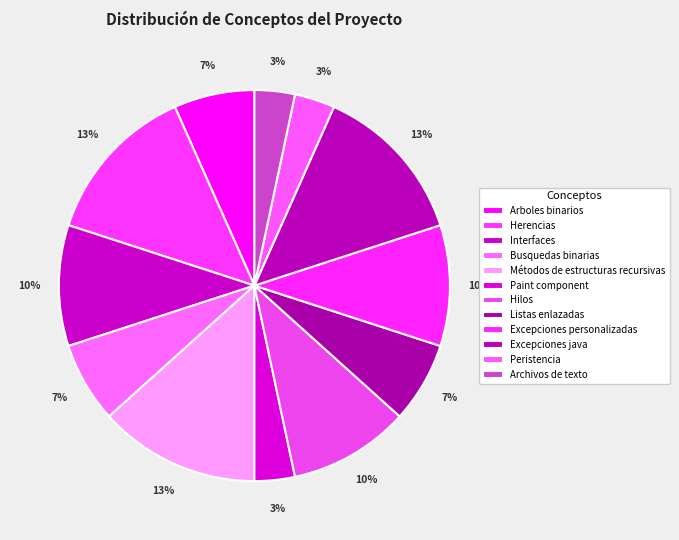

What is the smallest slice in the pie chart?

Paint component